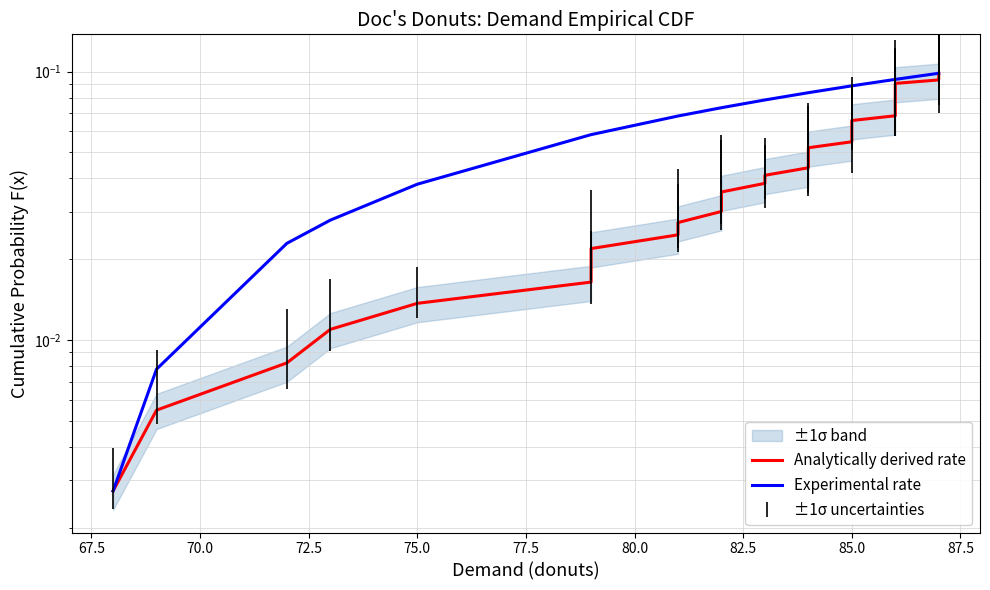

What is the highest value of the Experimental rate series?

0.1